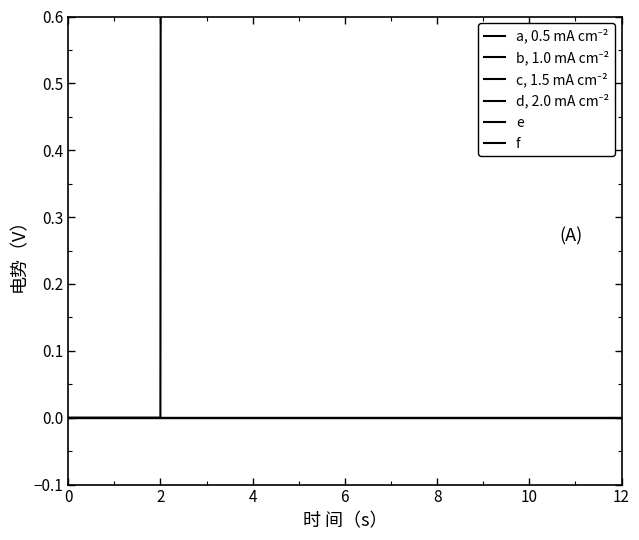

True or false: b, 1.0 mA cm⁻² and a, 0.5 mA cm⁻² intersect in this chart.

False